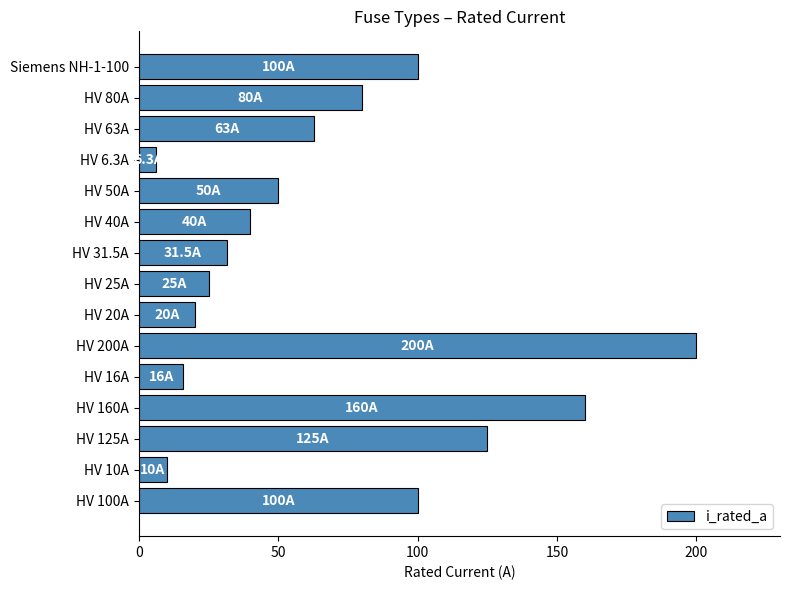

True or false: the data shows 20.0 at HV 20A.

True